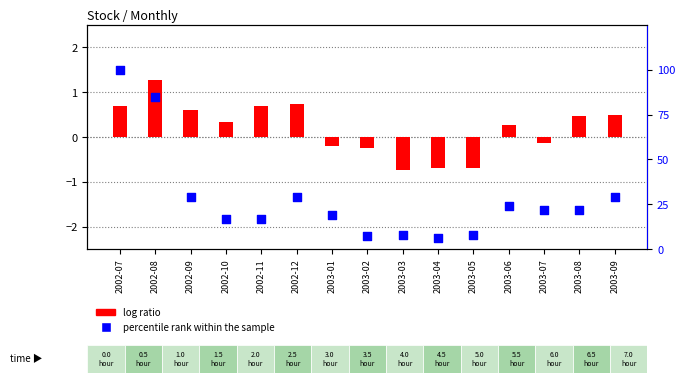

Which series has the widest spread of Y values?

percentile rank within the sample